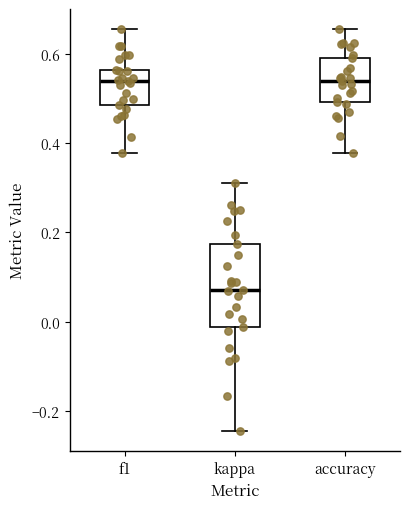

Comparing the boxes themselves (not the whiskers), which one is the tallest?

kappa